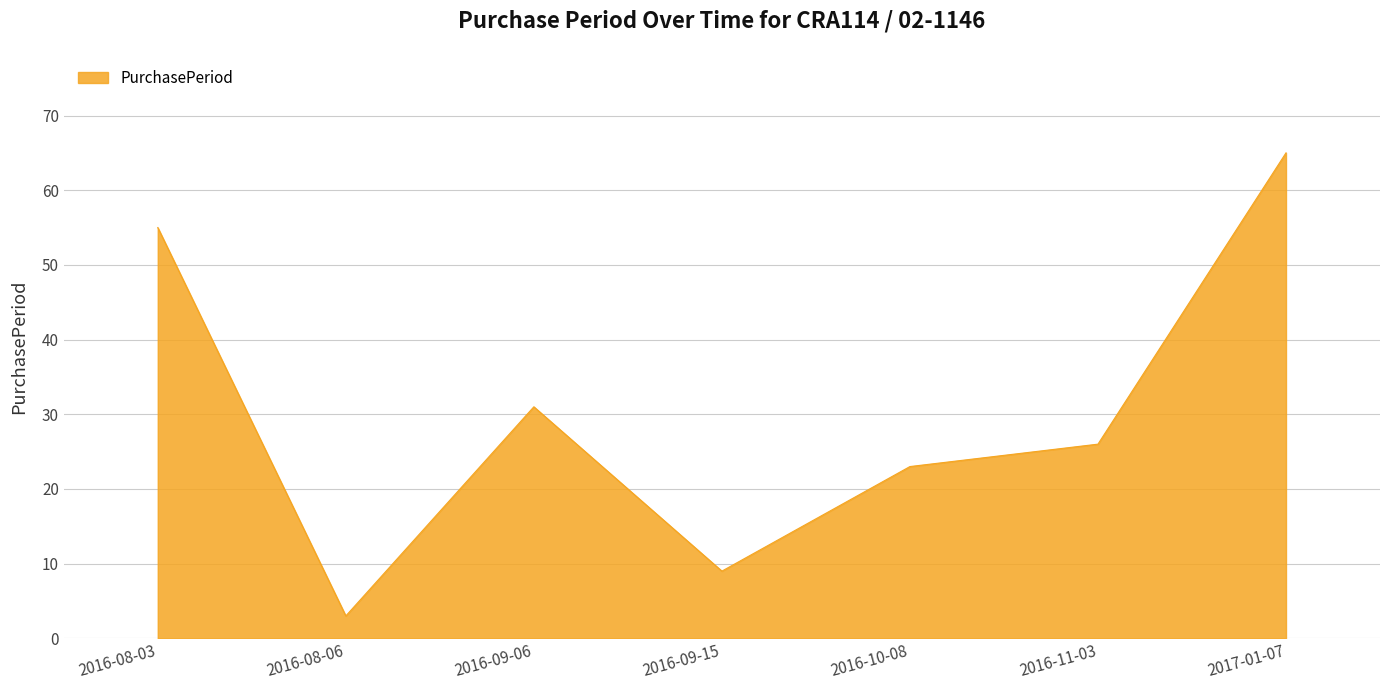

Reading left to right, list all the values displayed in this chart.

2016-08-03=55	2016-08-06=3	2016-09-06=31	2016-09-15=9	2016-10-08=23	2016-11-03=26	2017-01-07=65